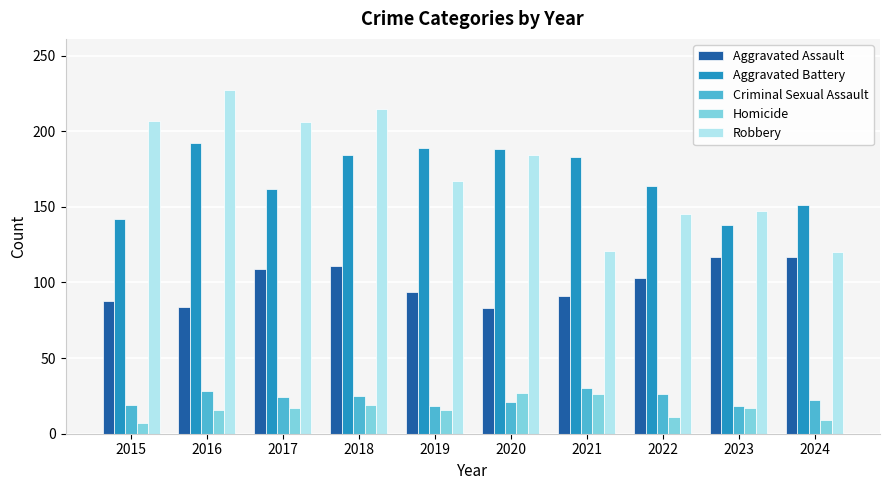

Which label corresponds to the largest value in the chart?

2016